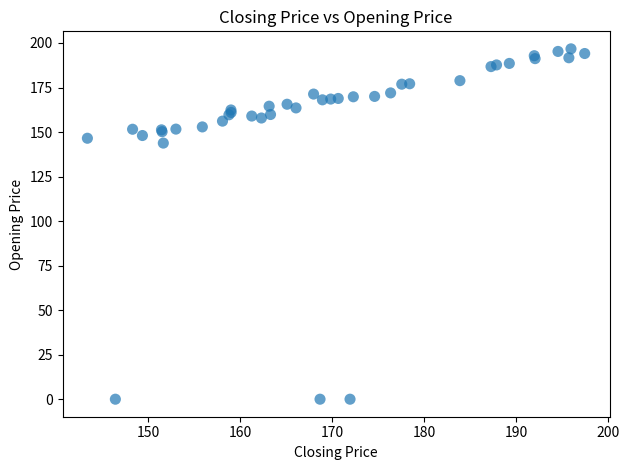

What Y value in the scatter plot is closest to 98?

143.8